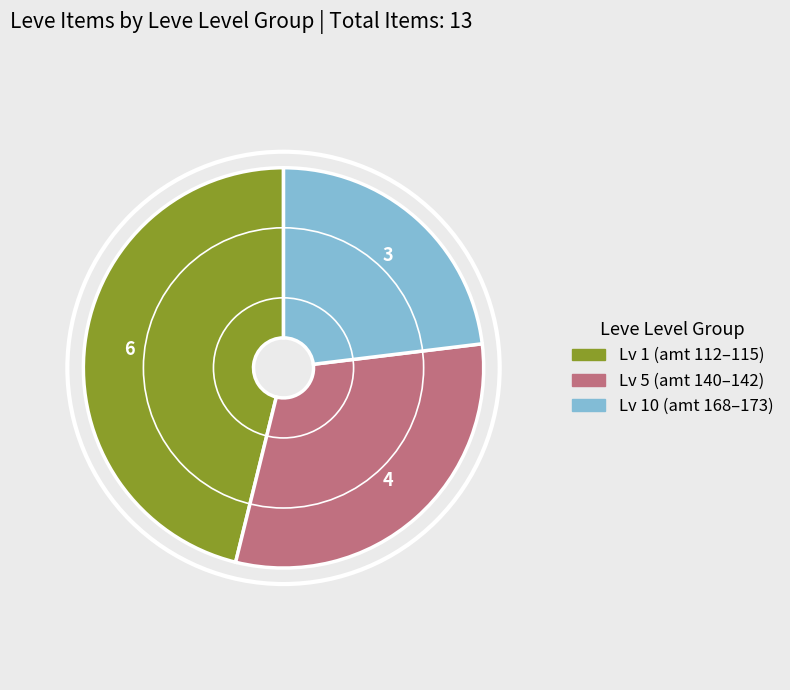

How many slices are in this pie chart?

3